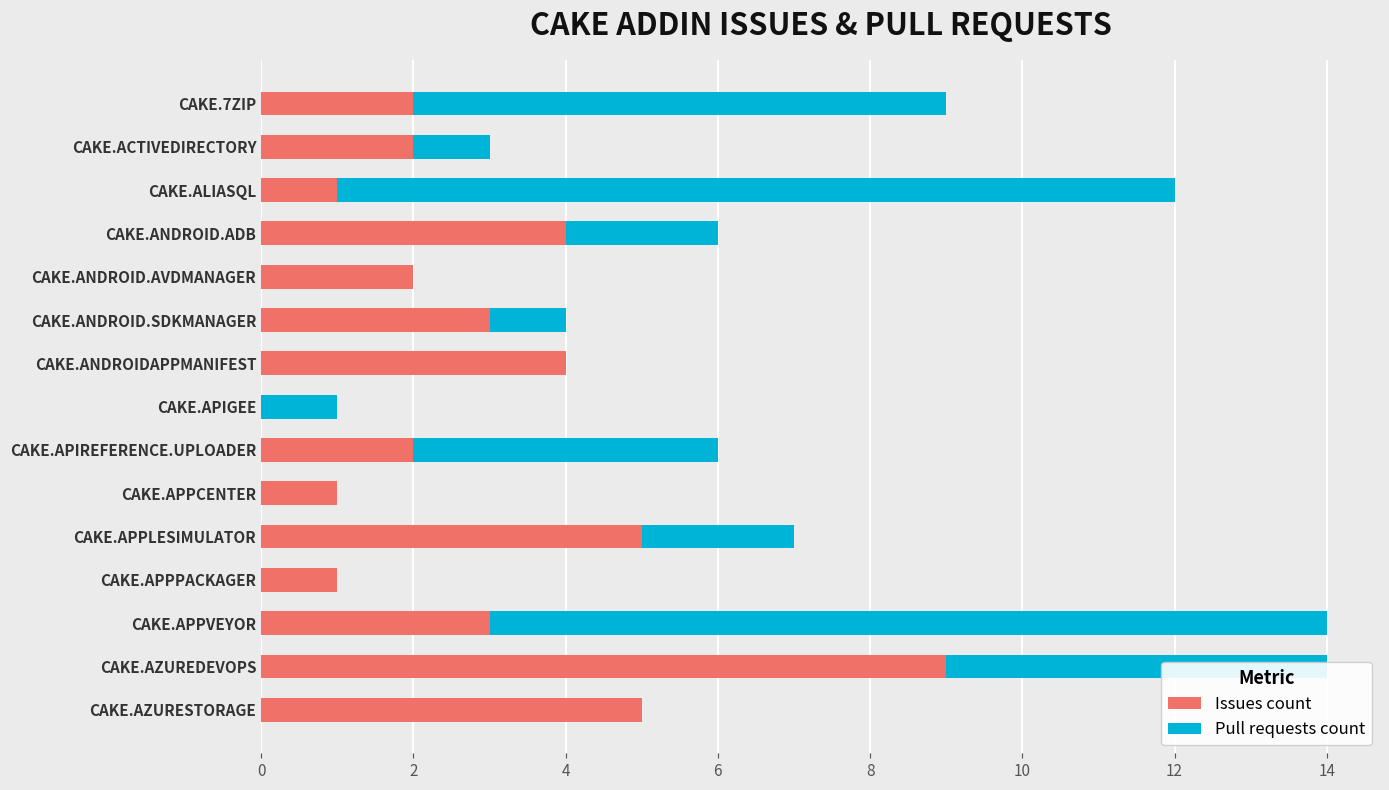

What is the total value across all series at CAKE.APPLESIMULATOR?

7